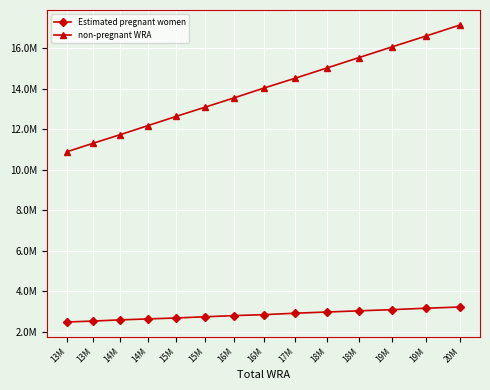

The value of Estimated pregnant women at 17M is 2003171.9. True or false?

False